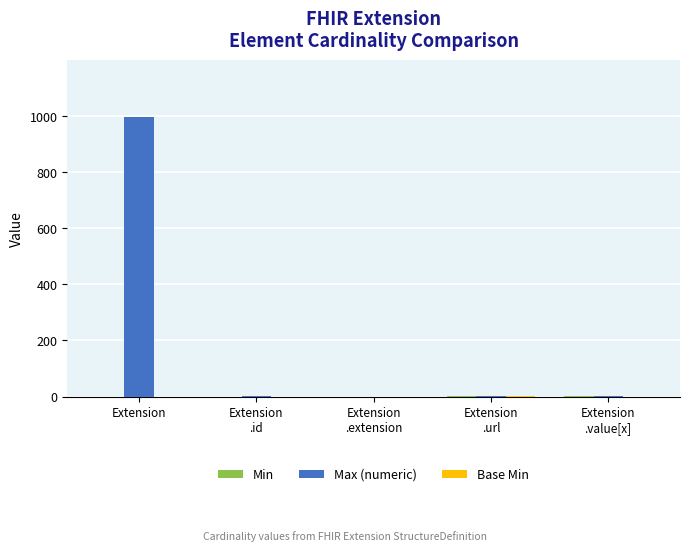

Which series has the largest total across all categories?

Max (numeric)